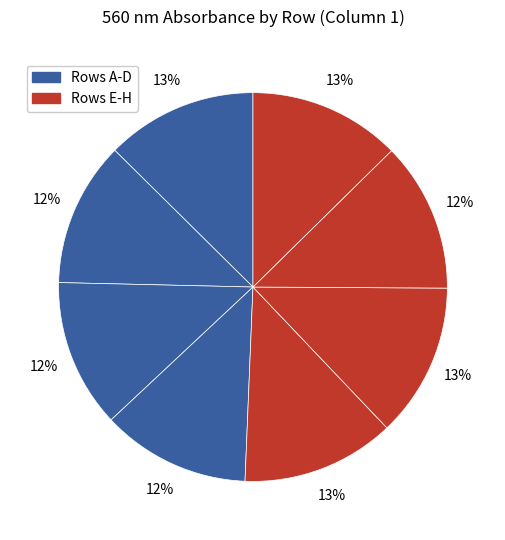

Count the number of slices in the pie.

8